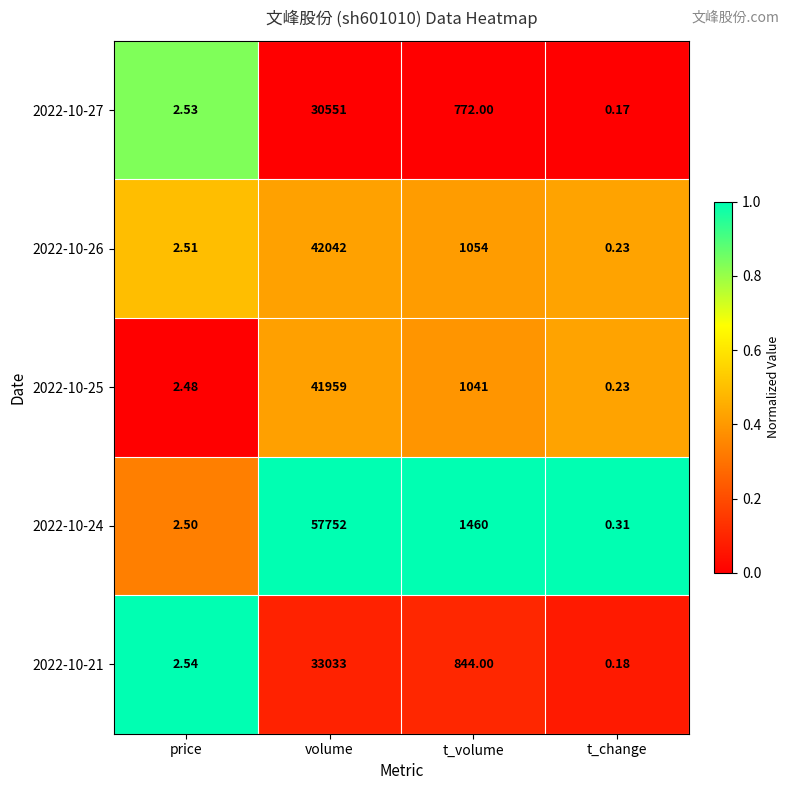

List the labels in order of 2022-10-26 value, smallest first.

t_change, price, t_volume, volume